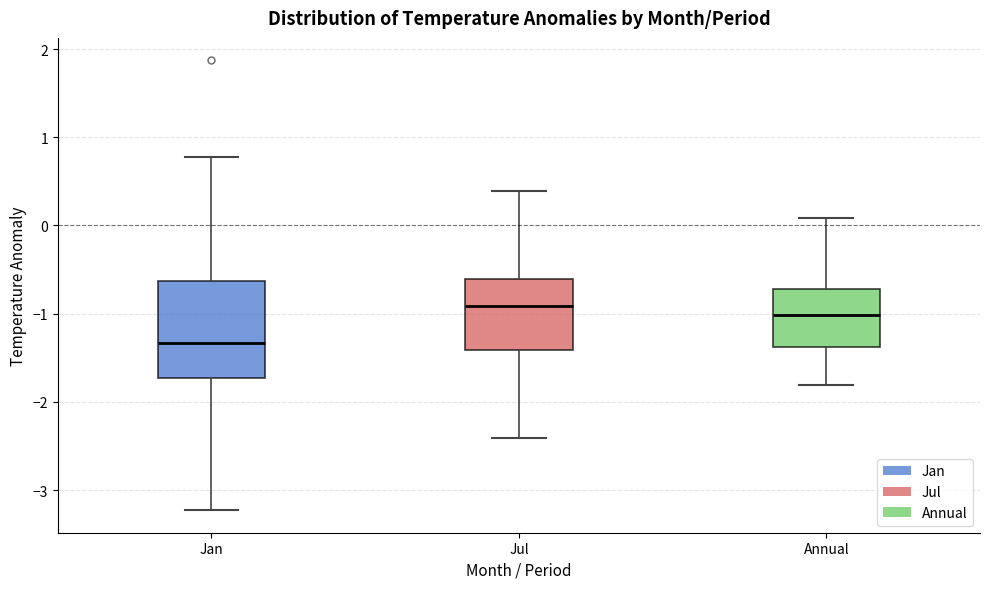

Reading left to right, read every box against the y-axis: the position of its median line, the range the box covers, and the ends of its whiskers. The values are not printed on the chart, so give them approximately, as read against the axis.

Jan: median -1.3, box -1.7 to -0.6, whiskers -3.2 to 0.8
Jul: median -0.9, box -1.4 to -0.6, whiskers -2.4 to 0.4
Annual: median -1.0, box -1.4 to -0.7, whiskers -1.8 to 0.1